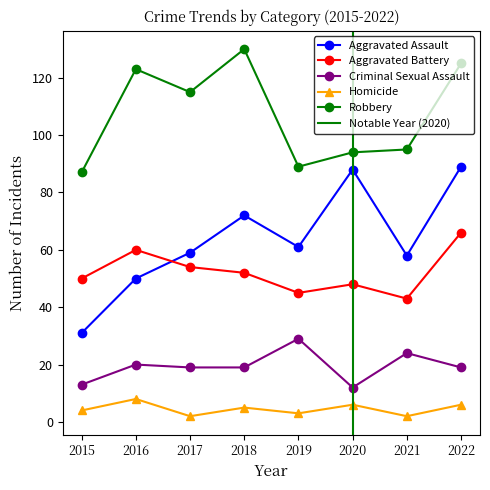

True or false: Aggravated Assault has more than 1 interior local peaks.

True